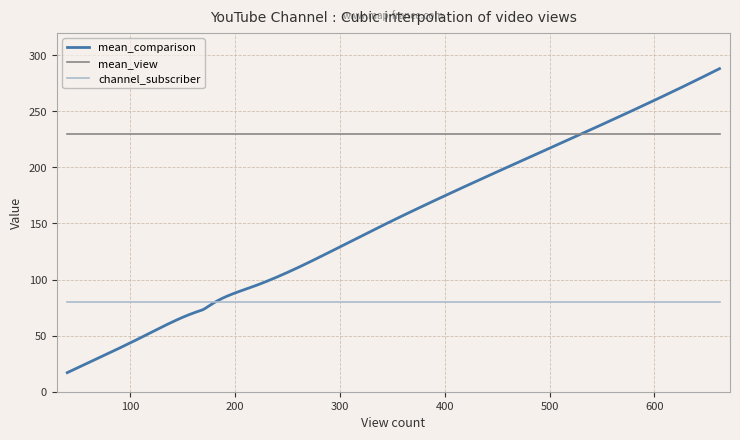

Reading right to left, transcribe all the data shown in this chart.

mean_comparison: 288	157	140	93	77	73	72	50	31	17
mean_view: 230	230	230	230	230	230	230	230	230	230
channel_subscriber: 80	80	80	80	80	80	80	80	80	80